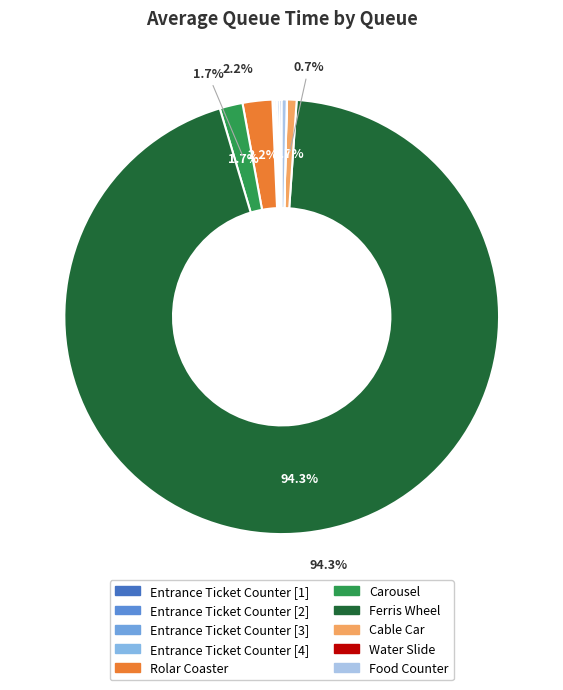

What is the largest slice in the pie chart?

Ferris Wheel